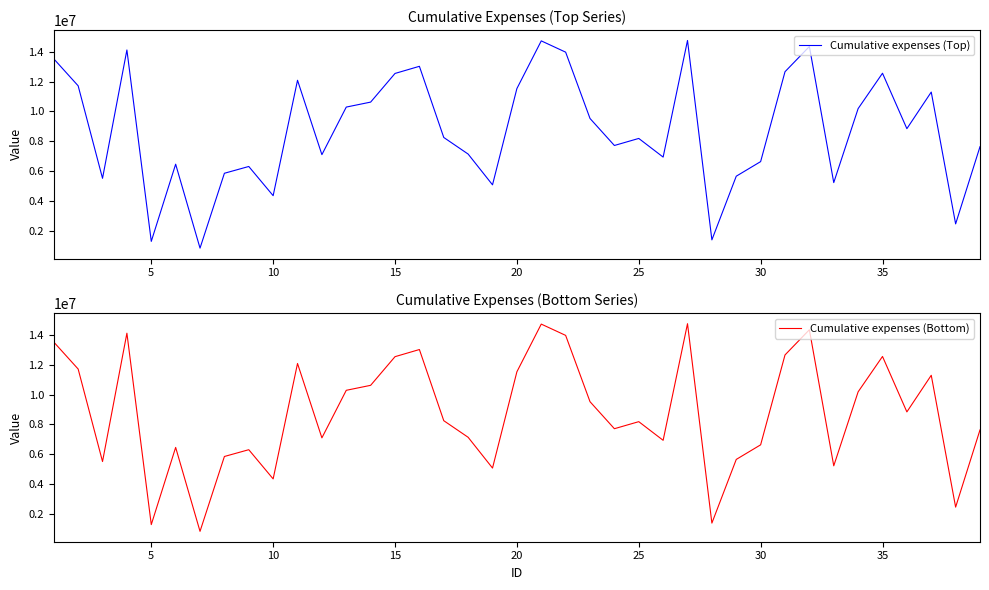

What is the maximum value for Cumulative expenses (Top)?

14763091